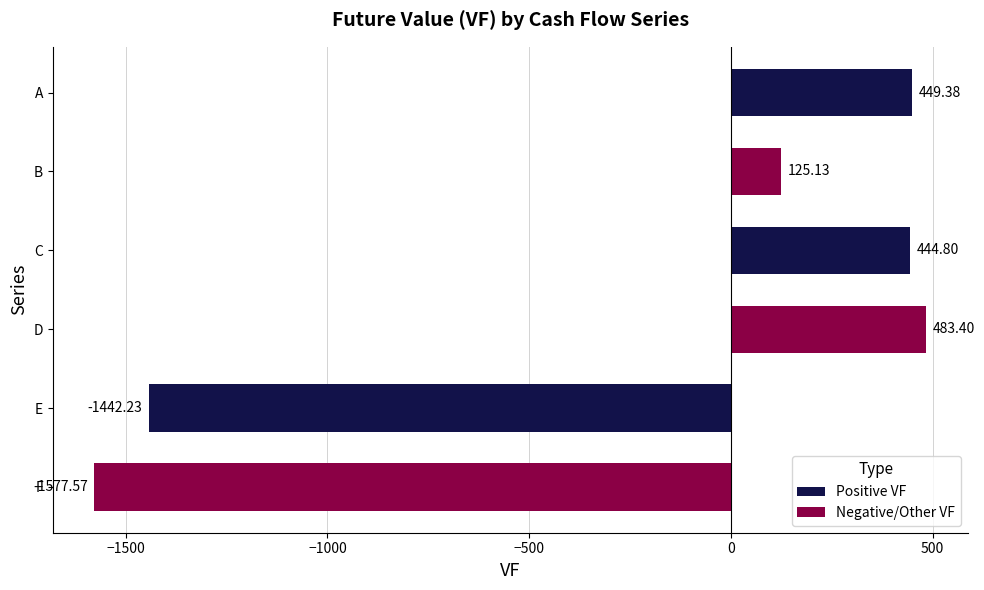

The chart shows a value of -832.4 at E. True or false?

False